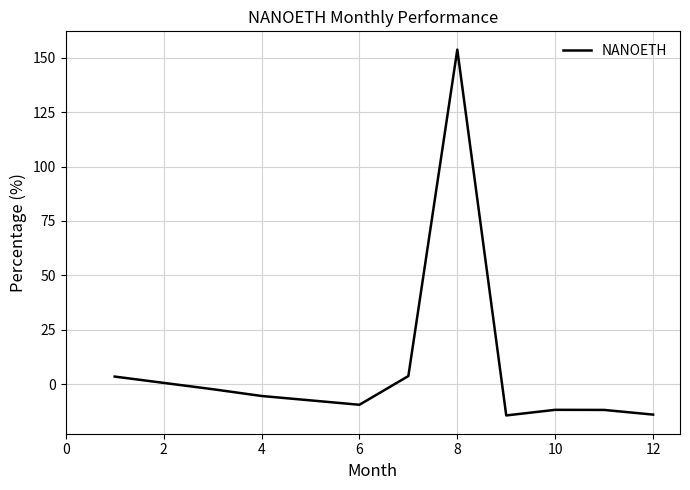

What is the difference between the maximum and minimum values?

168.2